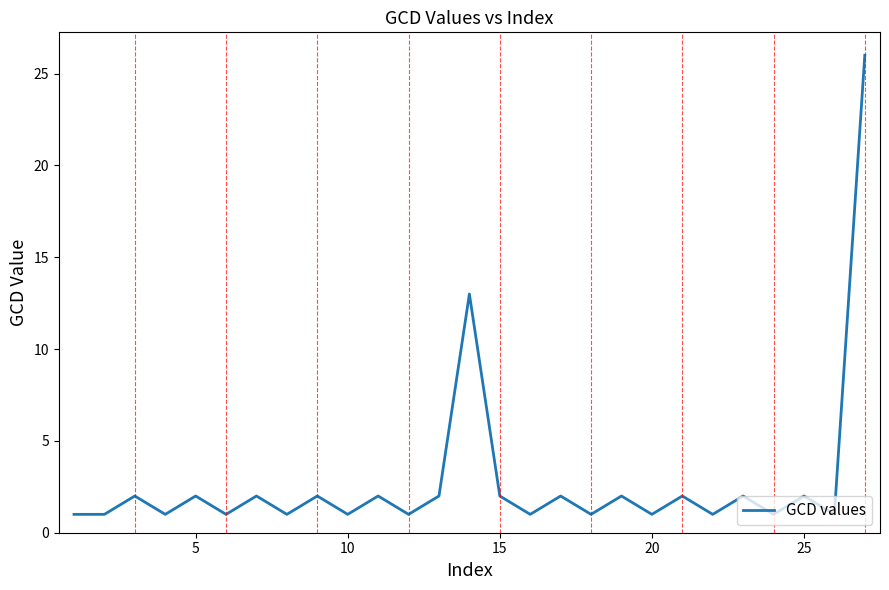

What is the maximum value shown in the chart?

26